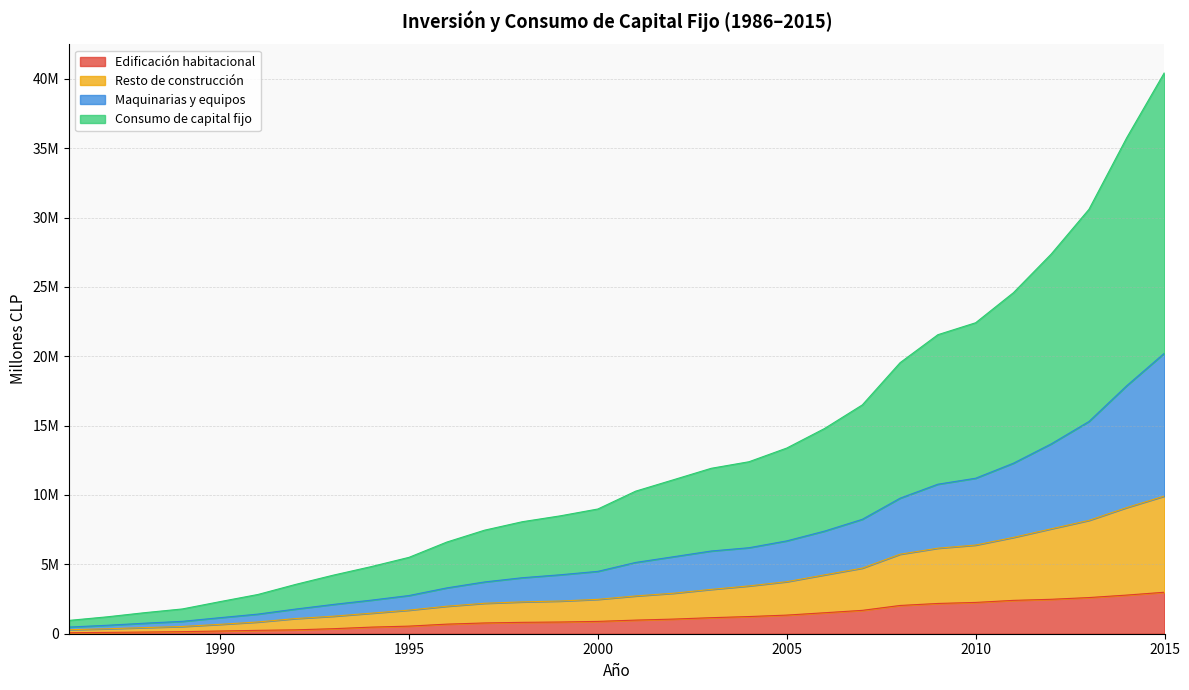

What is the greatest value displayed?

40458222